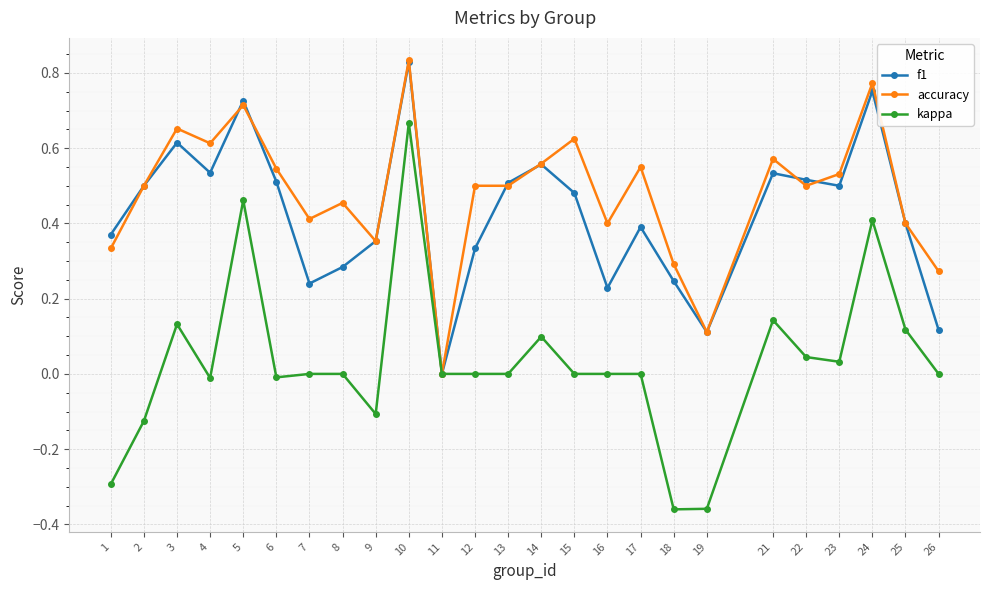

Rank the series at 8 from lowest to highest value.

kappa, f1, accuracy